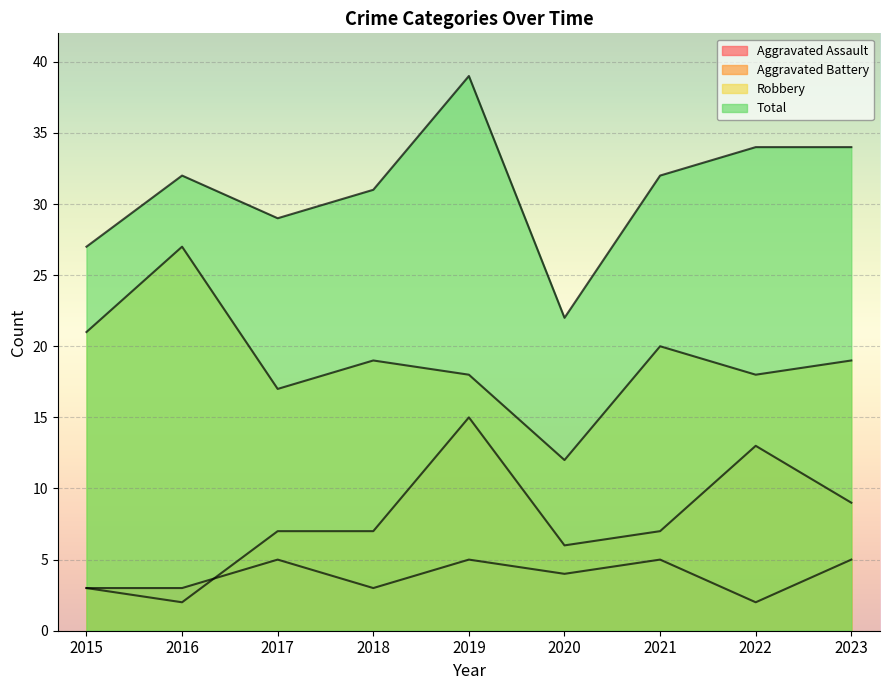

Reading left to right, list all the values displayed in this chart.

Aggravated Assault: 3	3	5	3	5	4	5	2	5
Aggravated Battery: 3	2	7	7	15	6	7	13	9
Robbery: 21	27	17	19	18	12	20	18	19
Total: 27	32	29	31	39	22	32	34	34